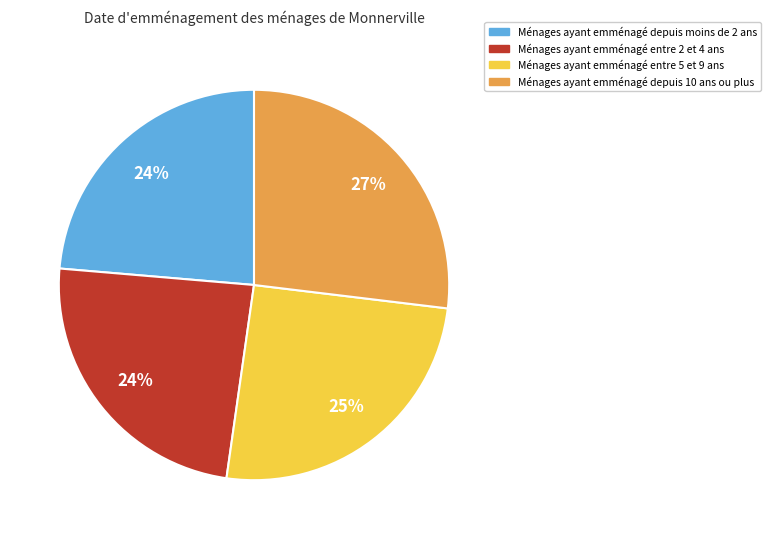

How many slices are in this pie chart?

4